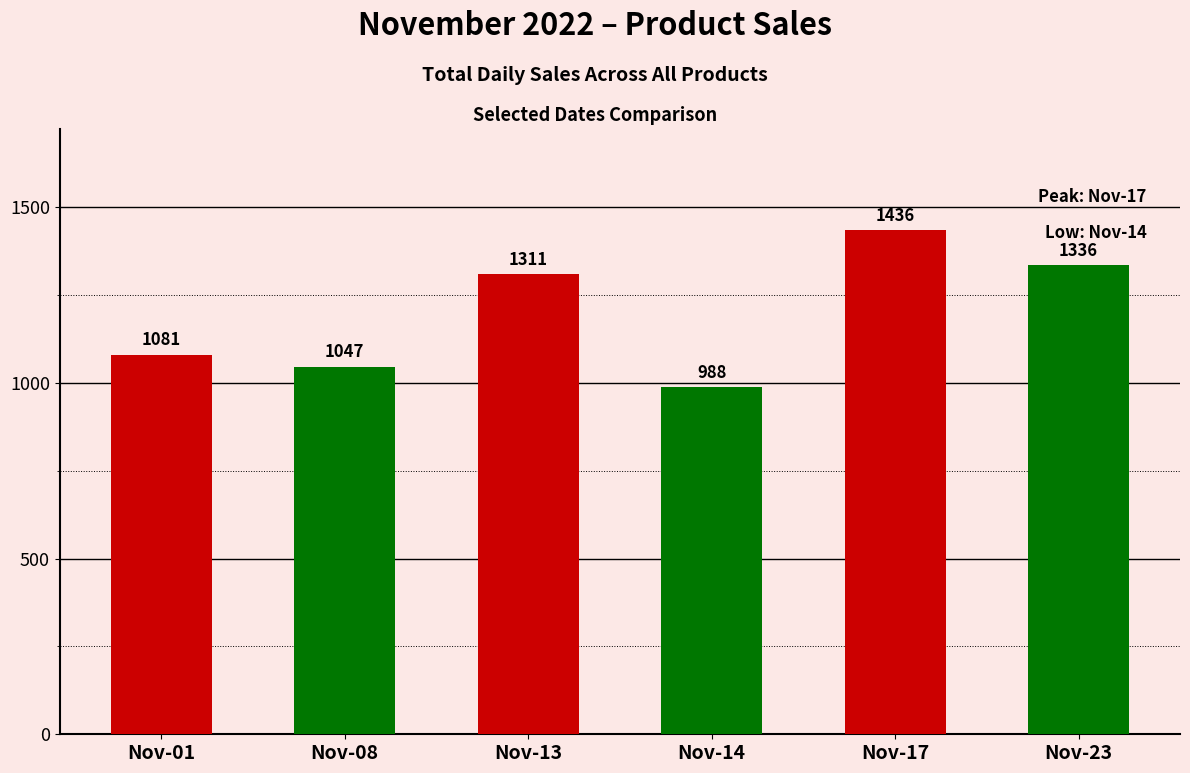

What is the change in value from Nov-01 to Nov-14?

-93